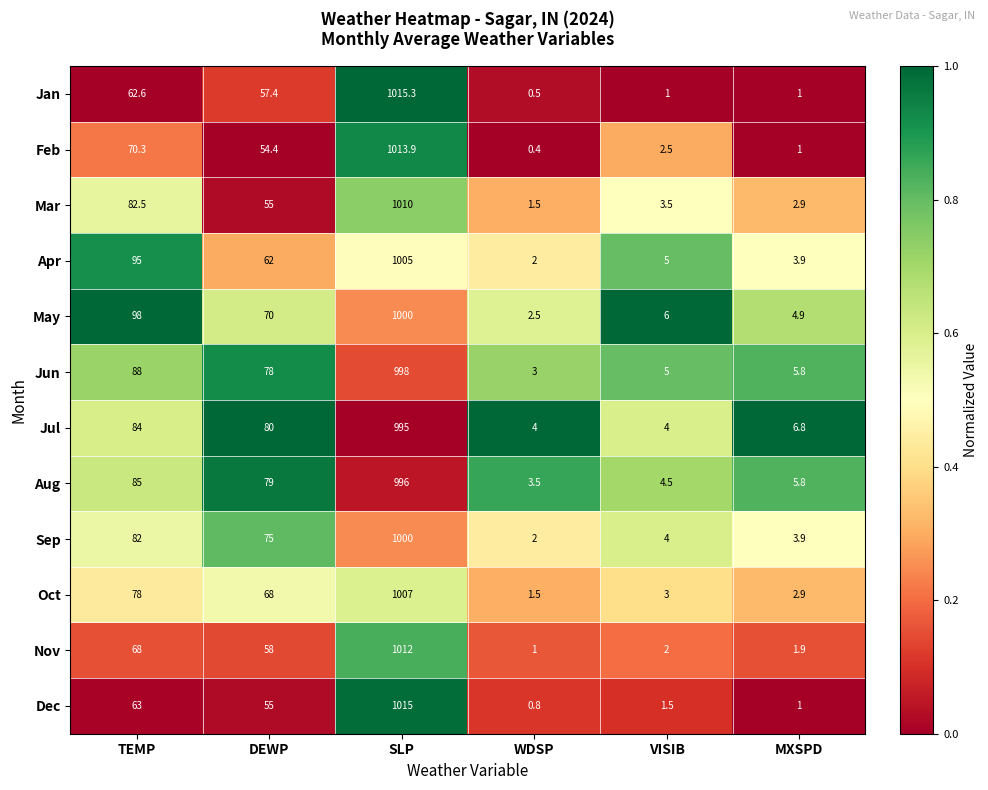

What is the difference between the second highest and minimum values in the Nov series?

67.0